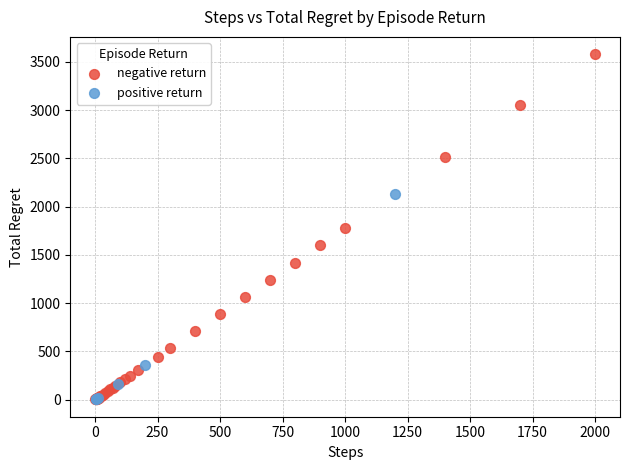

Which series reaches the maximum Y coordinate?

negative return